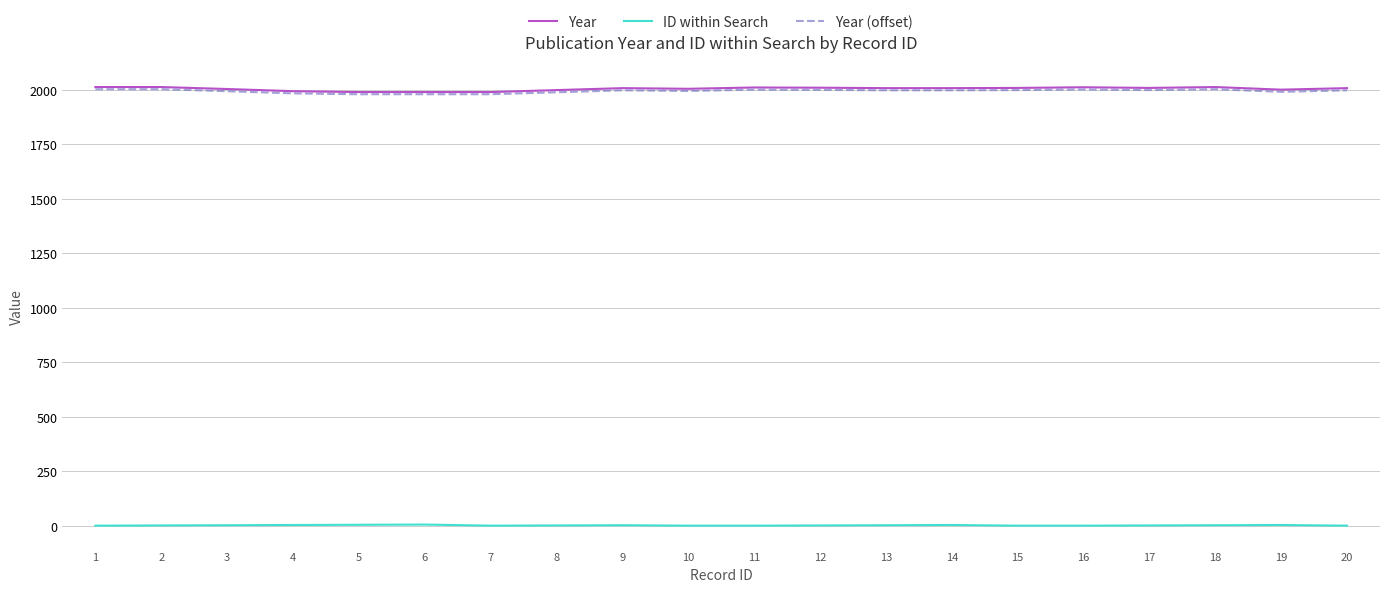

Is the value of ID within Search at 1 greater than the value of Year at 12?

No